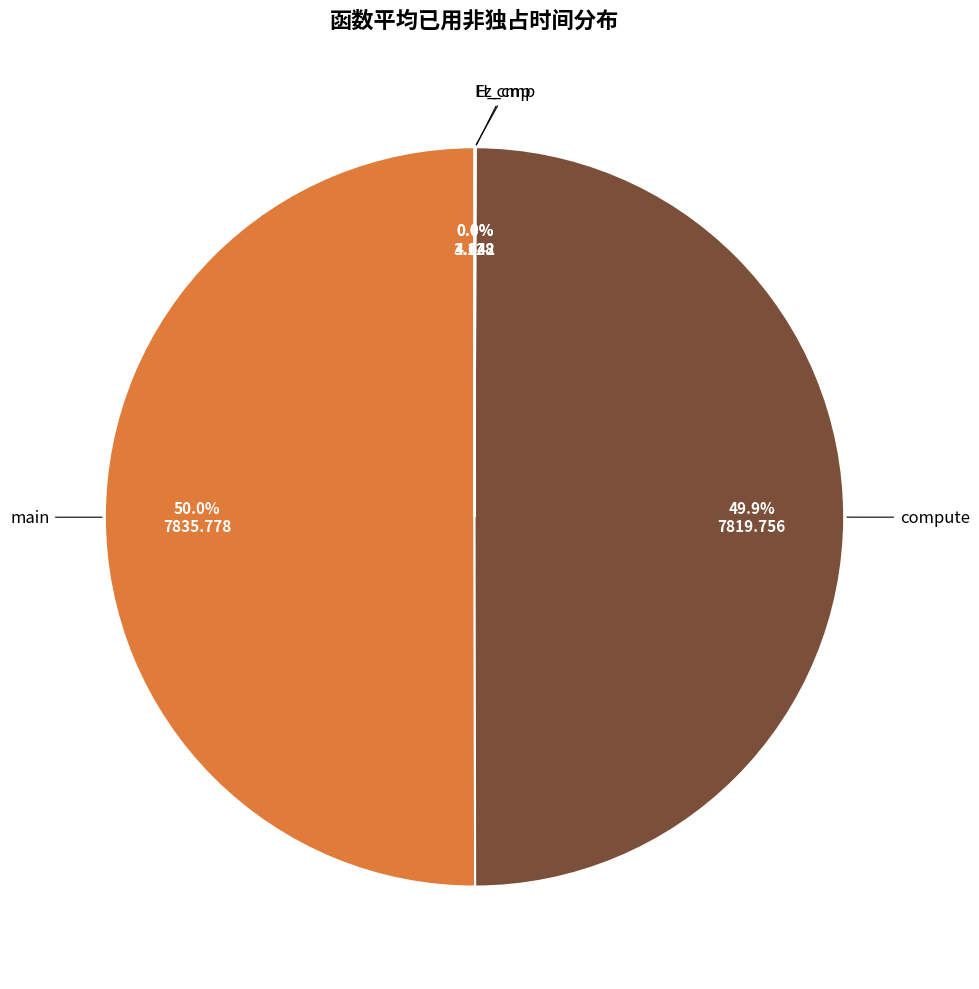

Is there a majority slice in this chart?

Yes